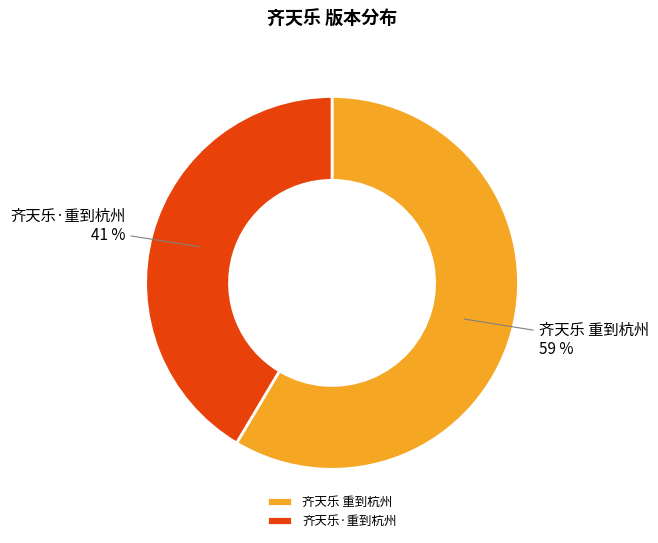

Do 齐天乐 重到杭州 and 齐天乐·重到杭州 together represent more than half of the pie?

Yes